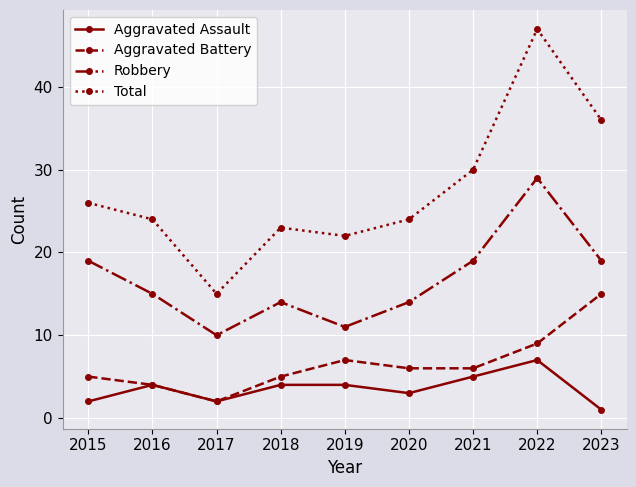

How many lines are shown in the chart?

4